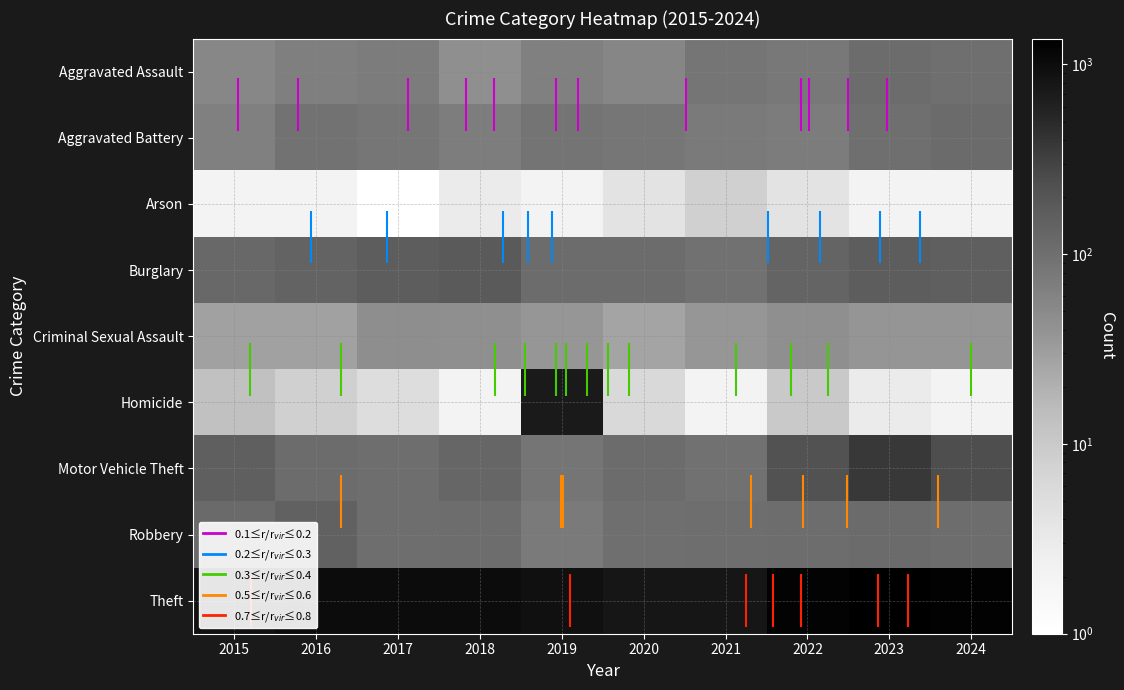

At how many categories does at least one series exceed 76?

10